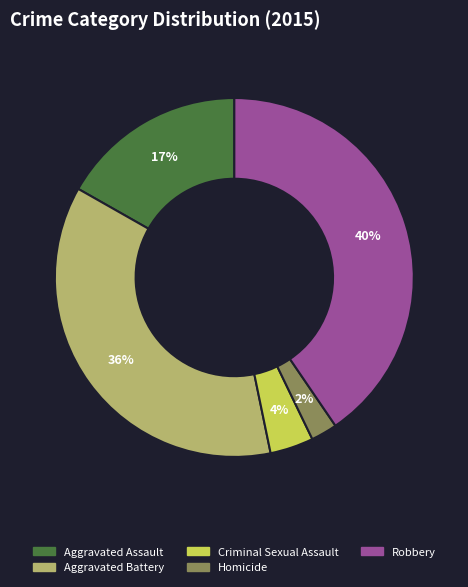

Between Aggravated Assault and Robbery, which is larger?

Robbery